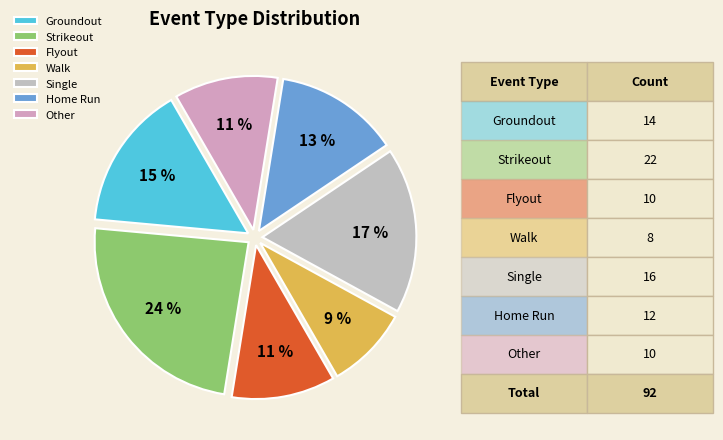

Does Walk represent more than half of the total?

No